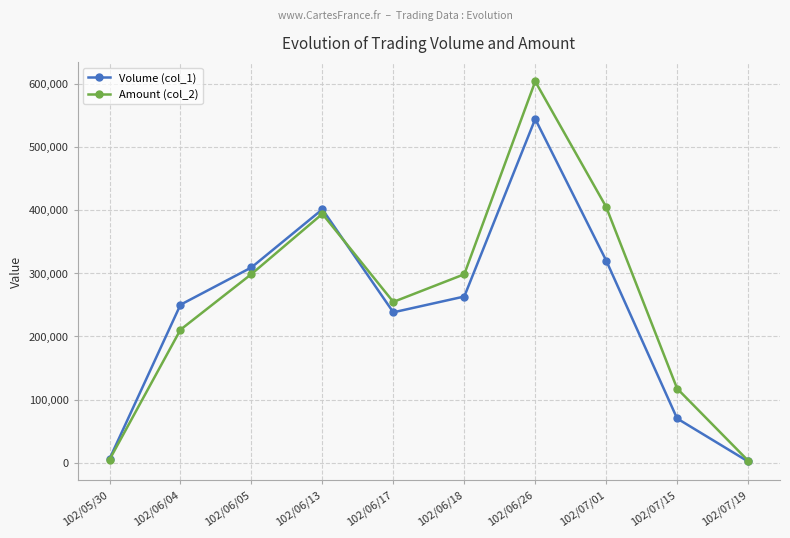

What is the sum of the Amount (col_2) values at 102/06/04 and 102/06/13?

604300